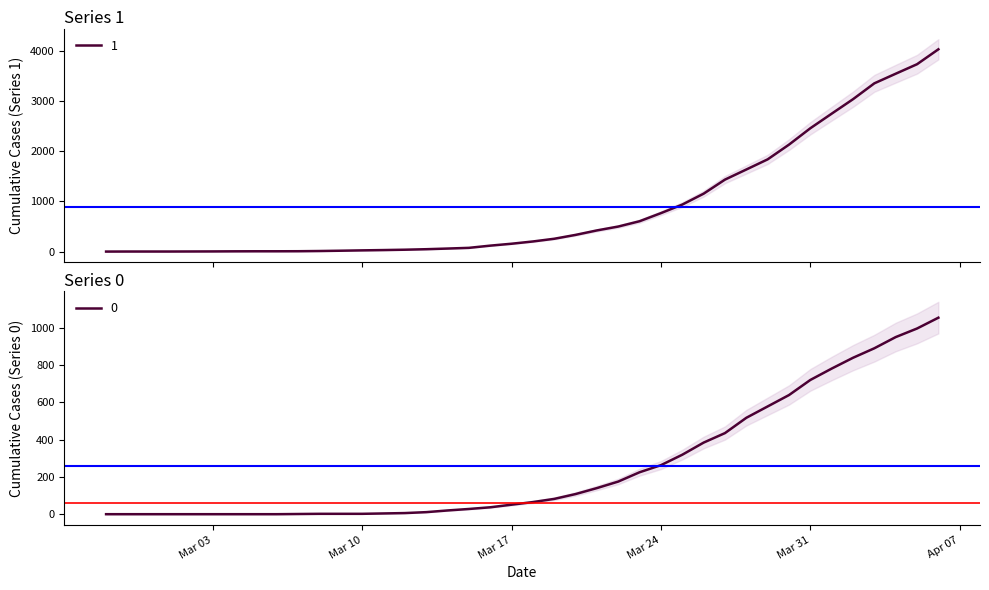

Is this an area chart (filled region under the line)?

No